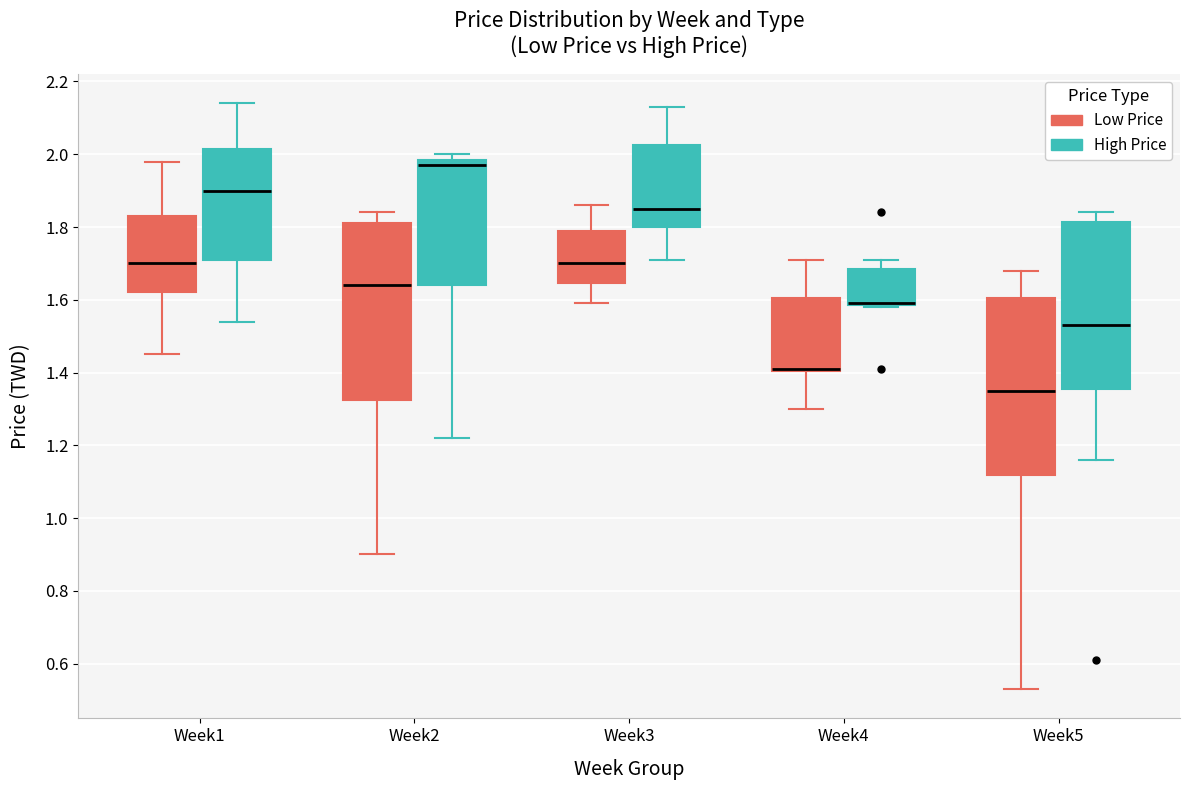

Reading left to right, read every box against the y-axis: the position of its median line, the range the box covers, and the ends of its whiskers. The values are not printed on the chart, so give them approximately, as read against the axis.

Week1 (Low Price): median 1.70, box 1.62 to 1.84, whiskers 1.46 to 1.98
Week1 (High Price): median 1.90, box 1.72 to 2.02, whiskers 1.54 to 2.14
Week2 (Low Price): median 1.64, box 1.32 to 1.82, whiskers 0.90 to 1.84
Week2 (High Price): median 1.98 (just below the box's upper edge), box 1.64 to 1.98, whiskers 1.22 to 2.00
Week3 (Low Price): median 1.70, box 1.64 to 1.80, whiskers 1.60 to 1.86
Week3 (High Price): median 1.86, box 1.80 to 2.02, whiskers 1.72 to 2.14
Week4 (Low Price): median 1.42 (drawn on the box's lower edge), box 1.40 to 1.60, whiskers 1.30 to 1.72
Week4 (High Price): median 1.60 (drawn on the box's lower edge), box 1.58 to 1.68, whiskers 1.58 to 1.72
Week5 (Low Price): median 1.36, box 1.12 to 1.60, whiskers 0.54 to 1.68
Week5 (High Price): median 1.54, box 1.36 to 1.82, whiskers 1.16 to 1.84